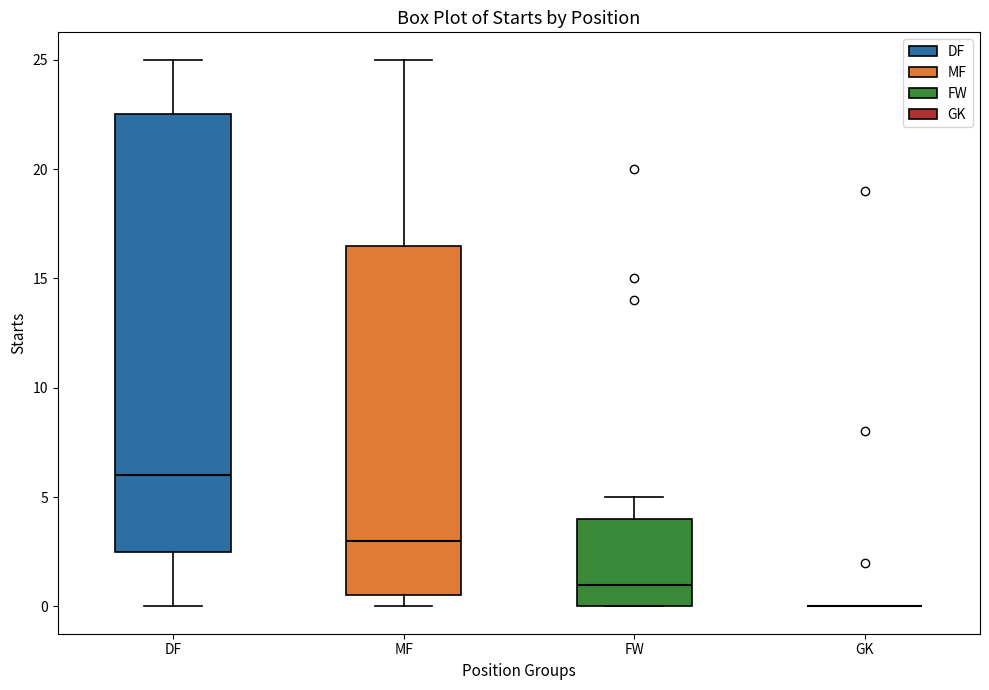

Where does the median line of the box for FW sit on the y-axis? The values are not printed on the chart, so give them approximately, as read against the axis.

1.0